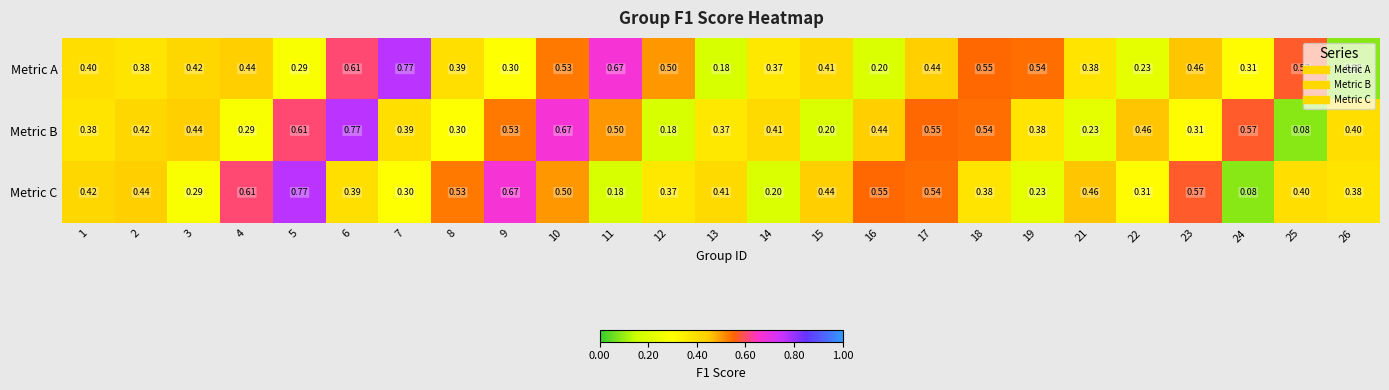

Between 2 and 4, which series saw the biggest shift?

Metric C